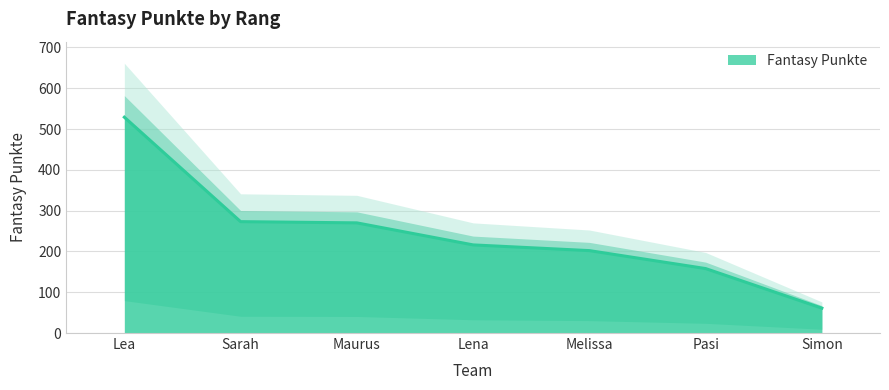

What position from the left is Lena?

4